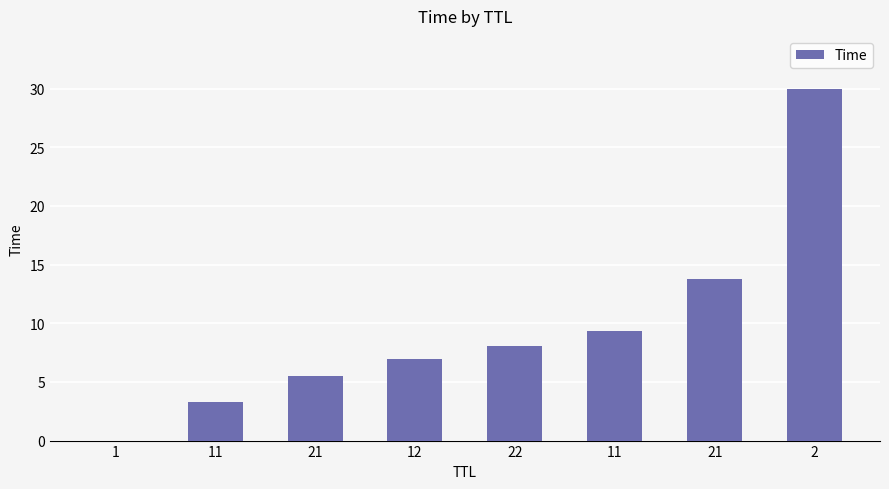

What is the sum of the values at 11 and 2?

33.3